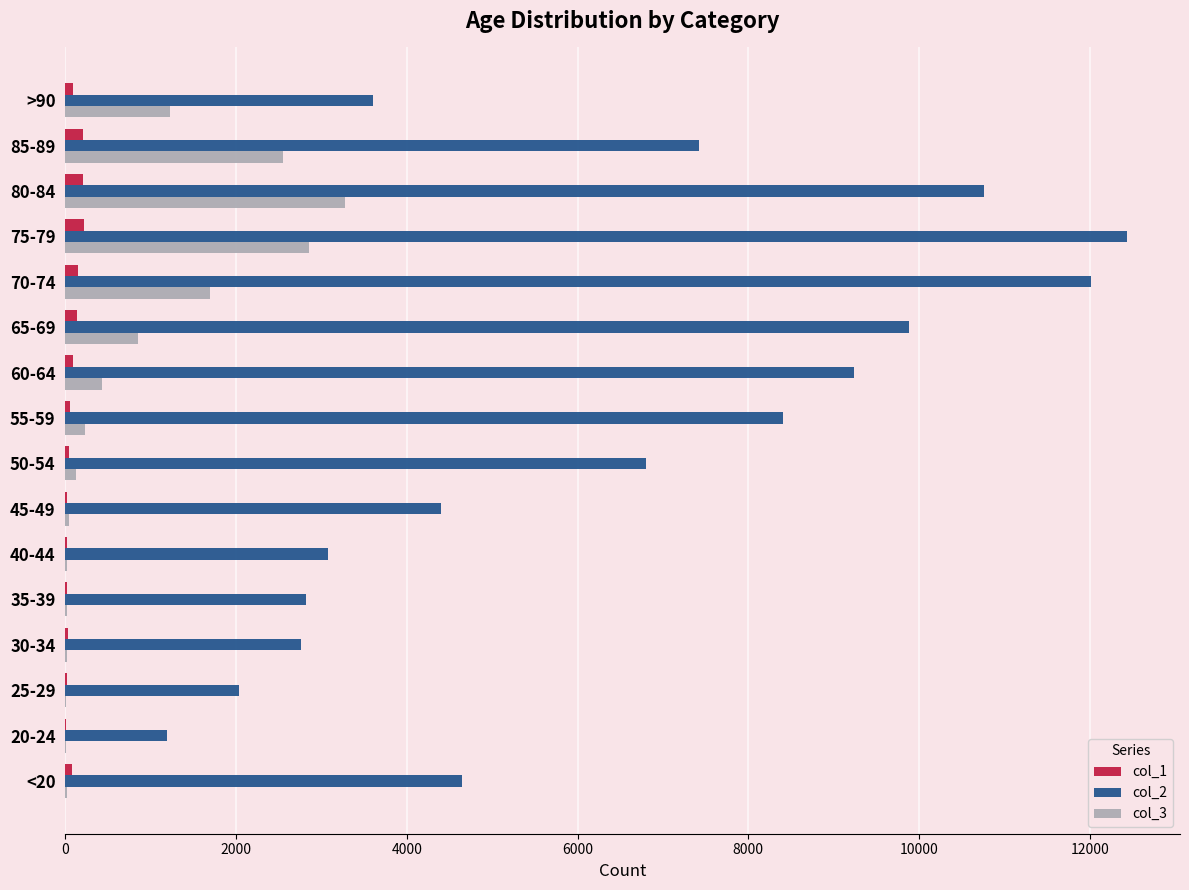

At which category is the sum across all series the highest?

75-79